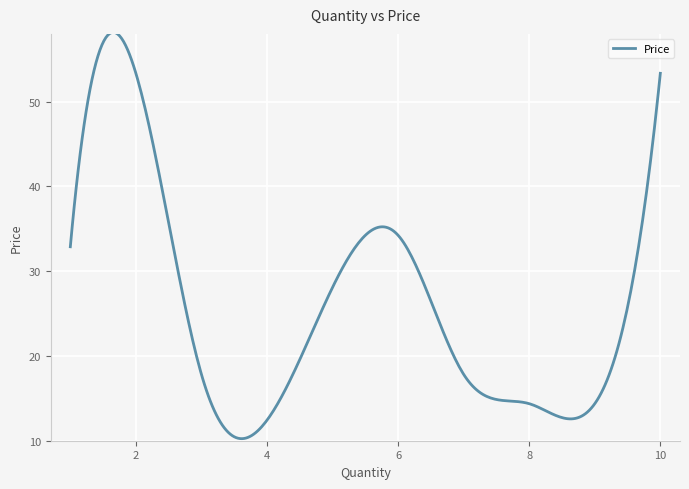

What is the difference between the maximum and minimum values?

47.9